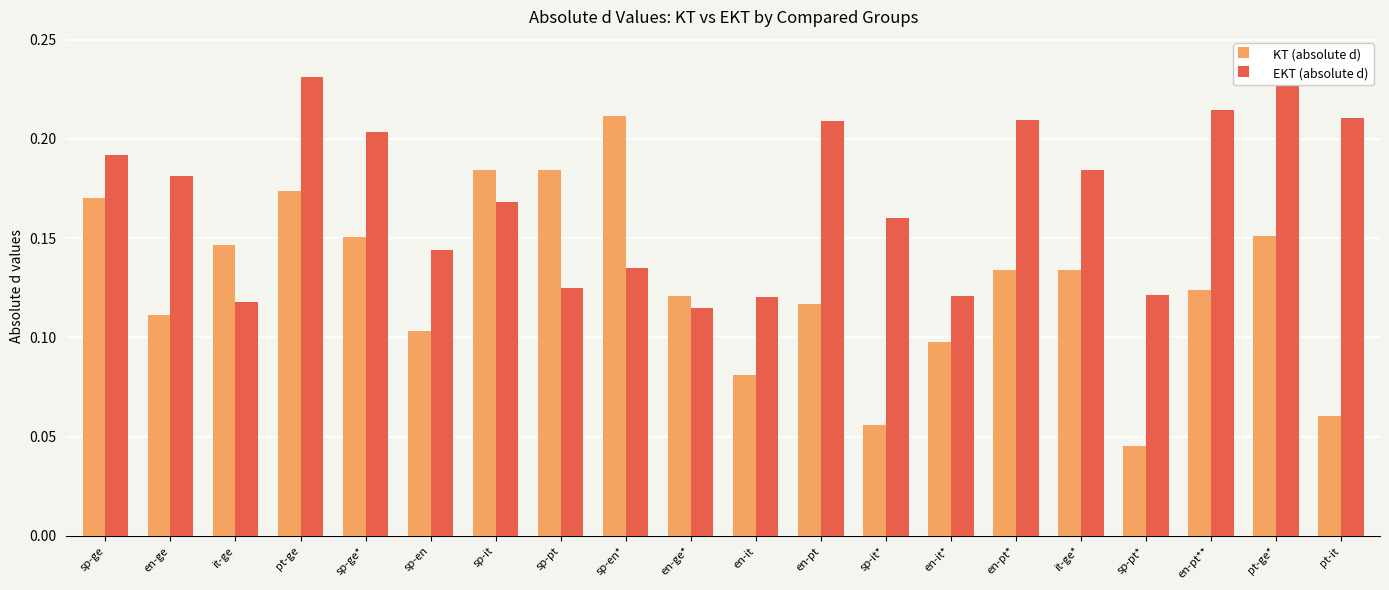

Rank the categories by EKT (absolute d) value from lowest to highest.

en-ge*, it-ge, en-it, en-it*, sp-pt*, sp-pt, sp-en*, sp-en, sp-it*, sp-it, en-ge, it-ge*, sp-ge, sp-ge*, en-pt, en-pt*, pt-it, en-pt**, pt-ge, pt-ge*